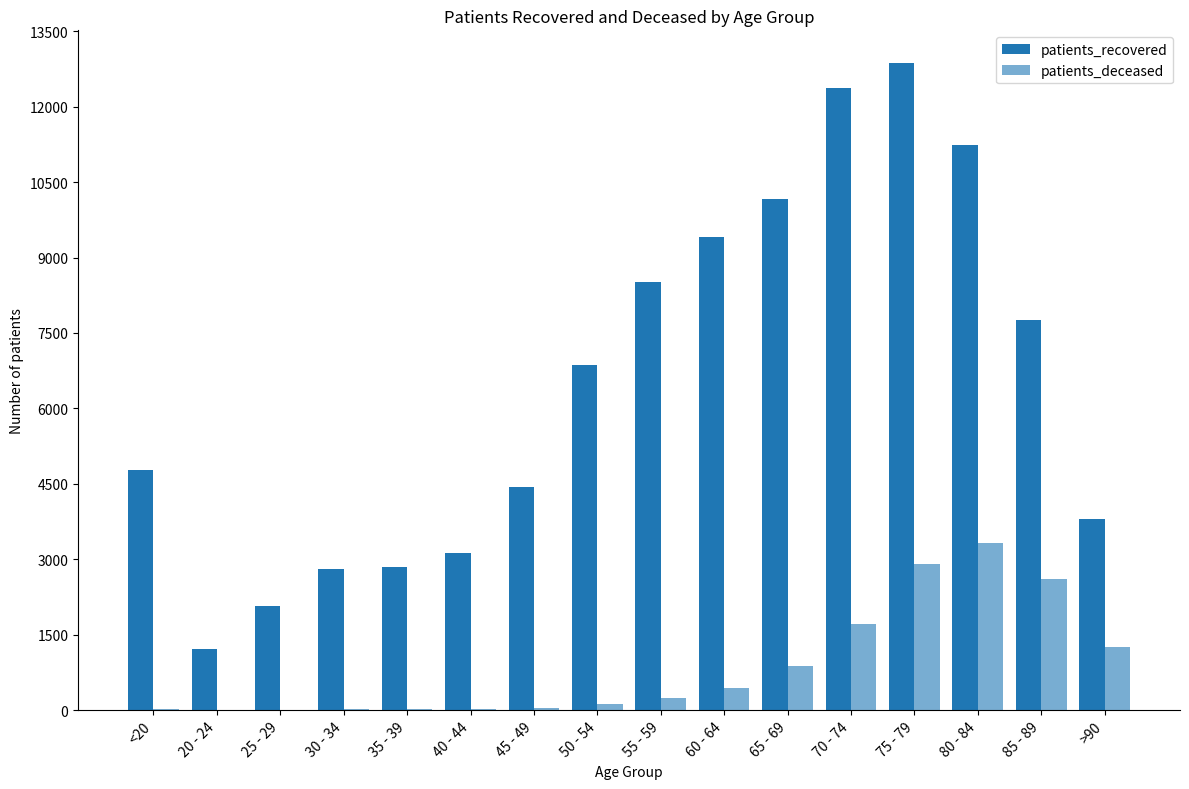

What is the label of the 13th bar from the left?

75 - 79